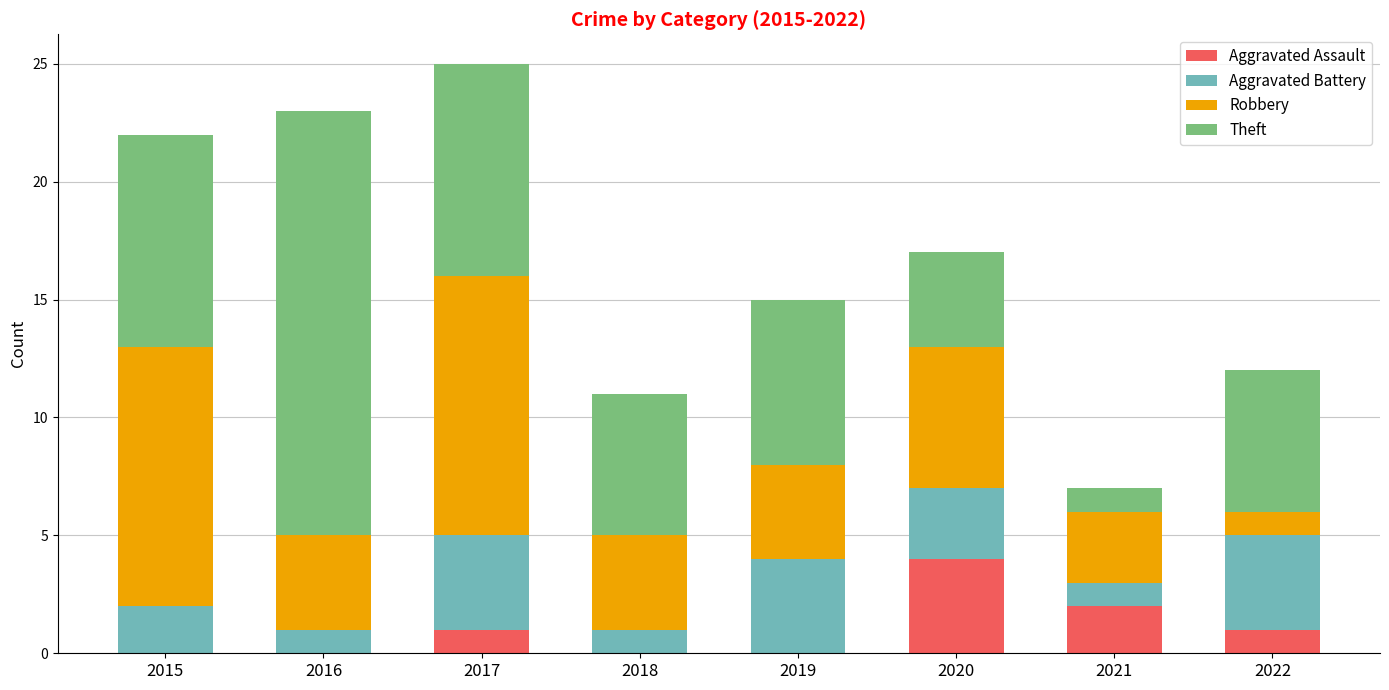

The Aggravated Assault series shows 0 at 2015. True or false?

True